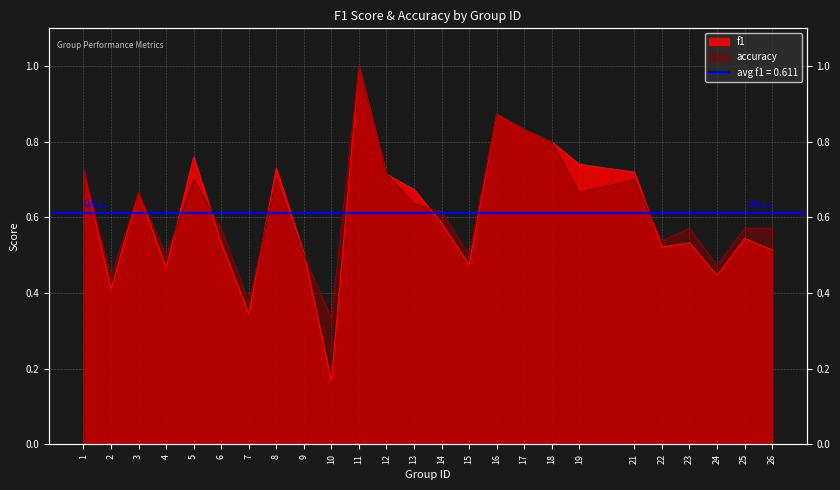

True or false: f1 has more than 1 interior local peaks.

True